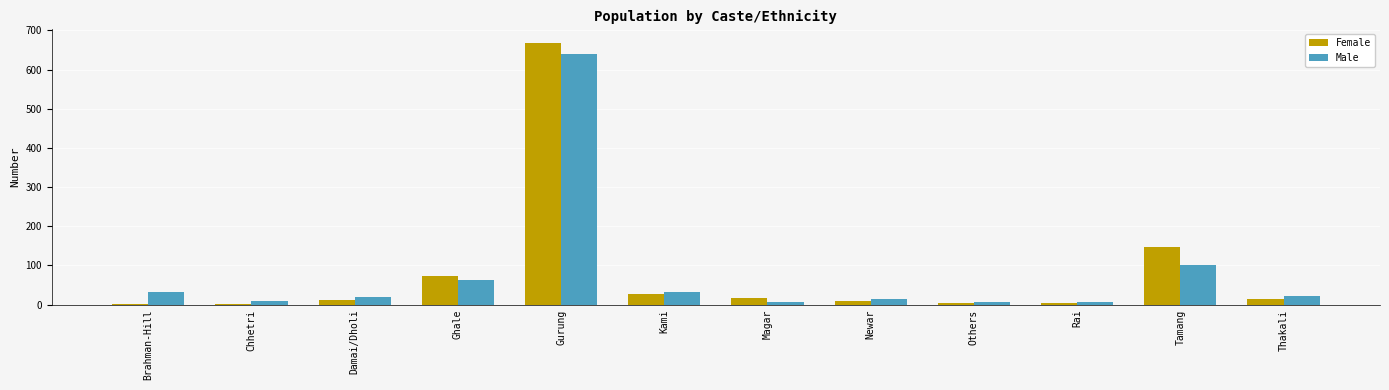

Is it true that Male equals 33 at Kami?

True